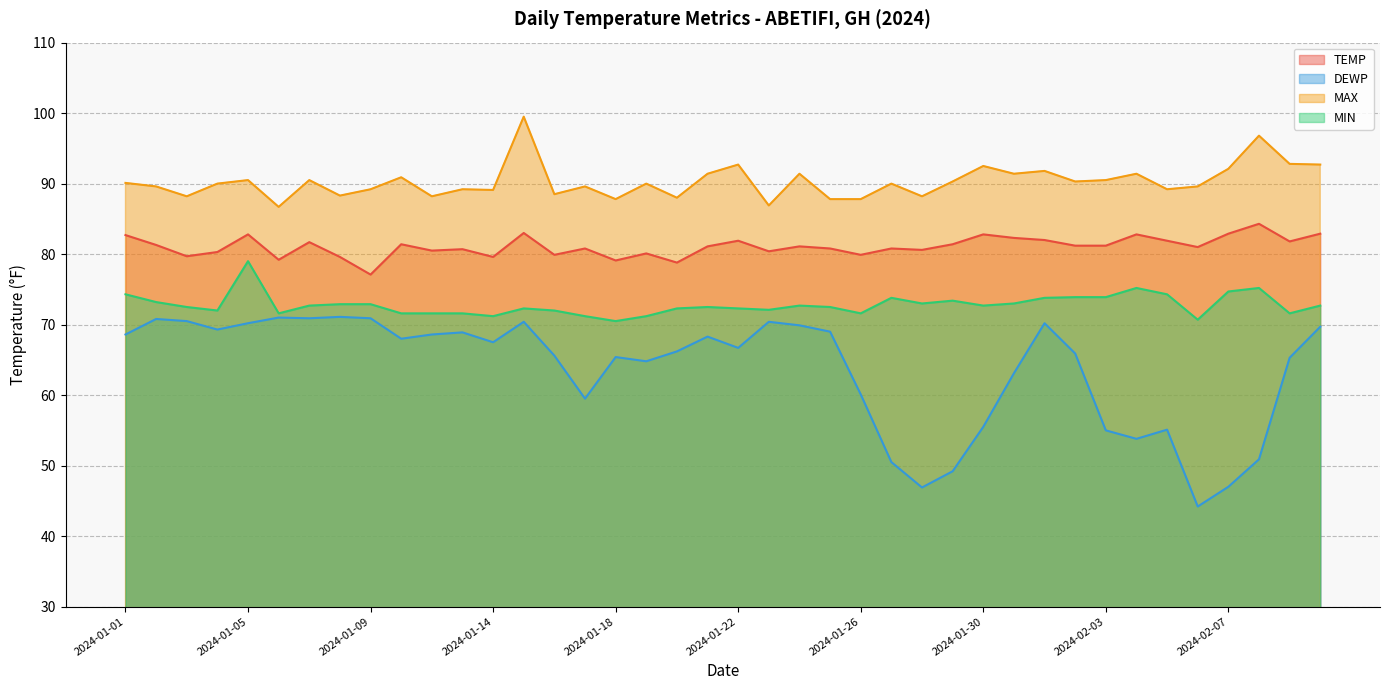

What is the total value across all series at 2024-01-13?

310.4